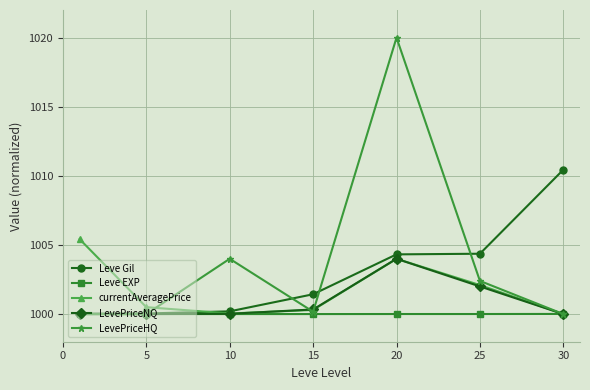

What is the greatest value displayed?

1020.0